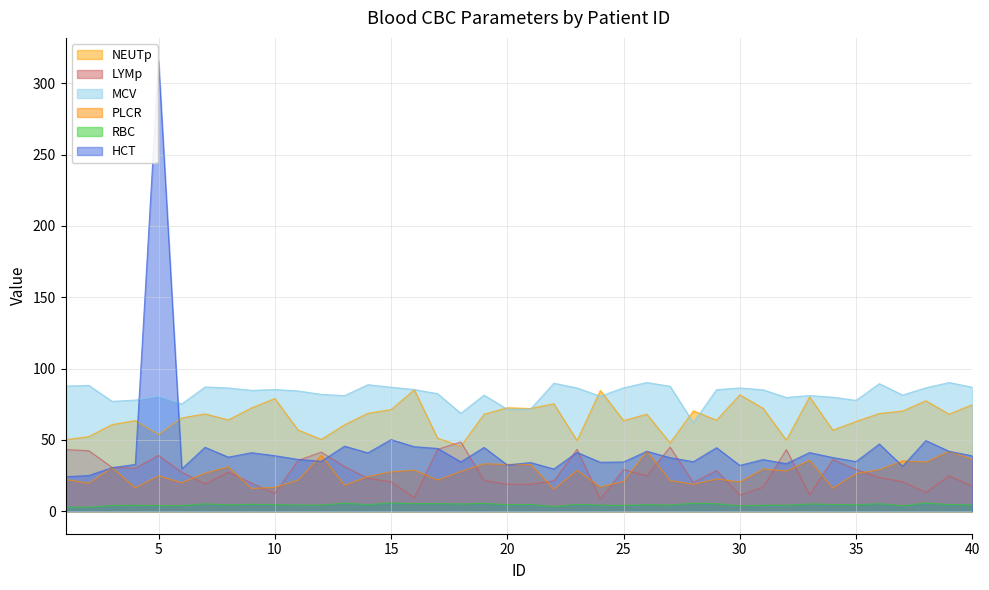

Does the chart have visible grid lines?

Yes